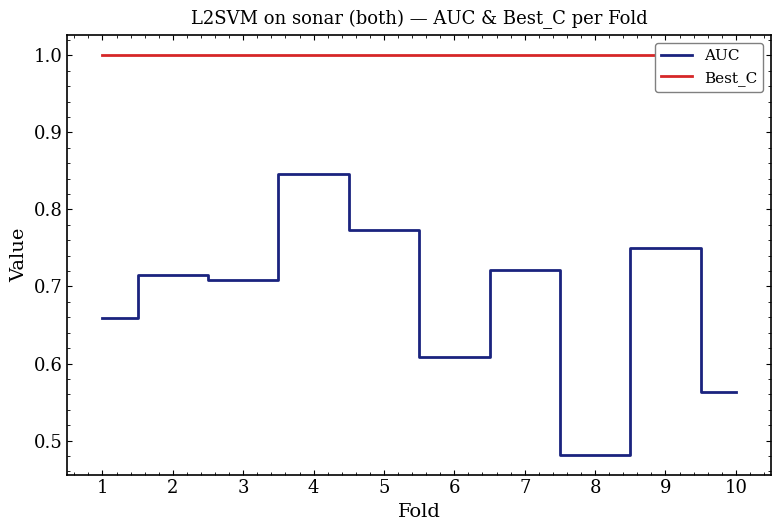

What is the difference between the AUC values at 9 and 4?

0.1